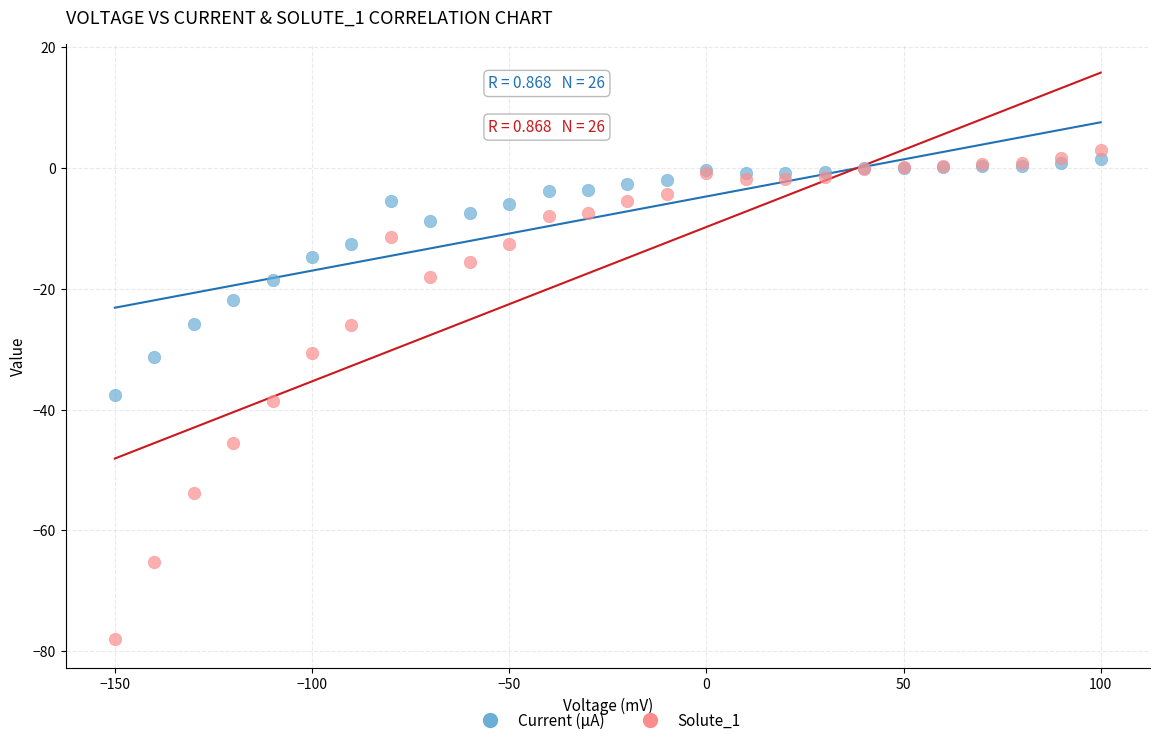

Which series has the largest Y range (max minus min)?

Solute_1